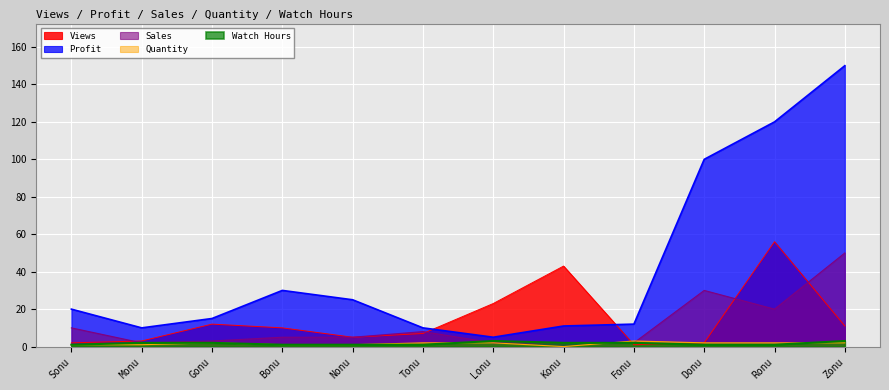

Which series has the largest total across all categories?

Profit